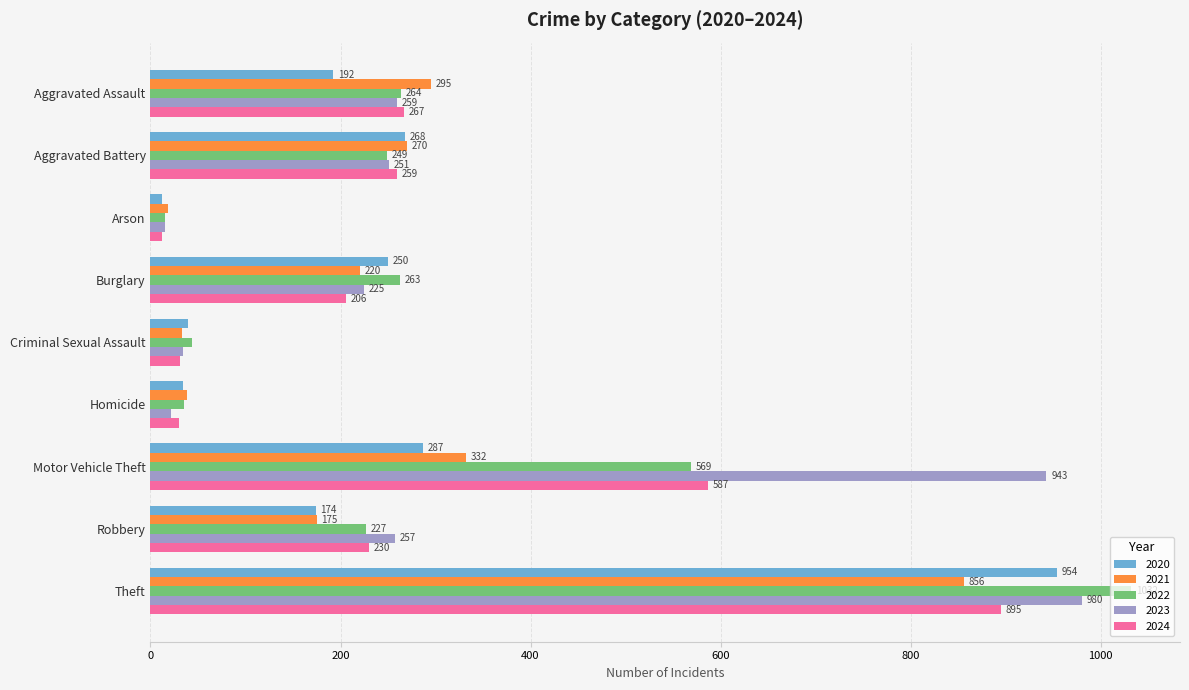

What is the difference between the maximum and second lowest values in the 2020 series?

920